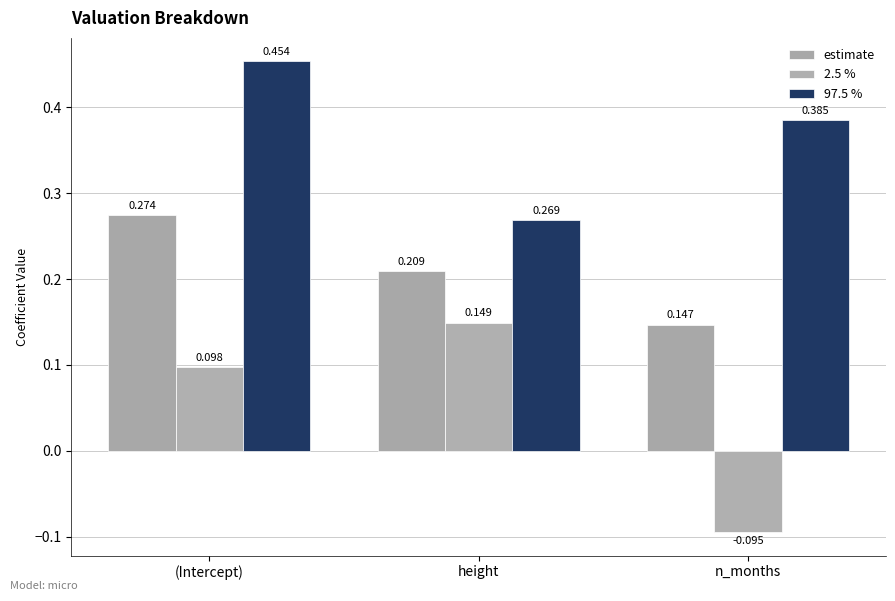

Is it true that estimate equals 0.3 at (Intercept)?

True